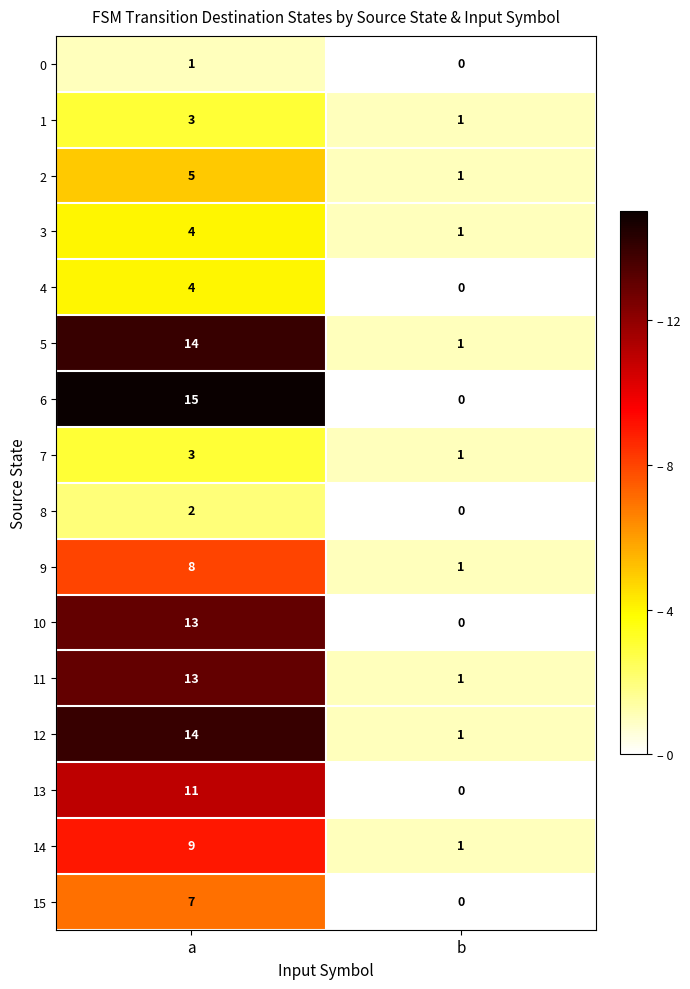

What is the total value across all series at a?

126